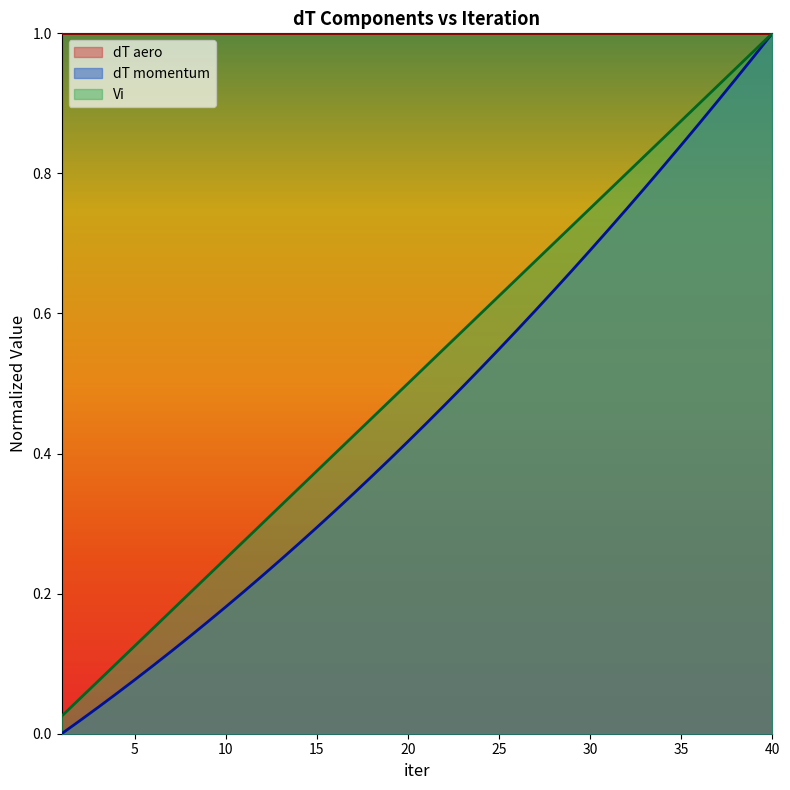

Which series has the largest total across all categories?

dT aero